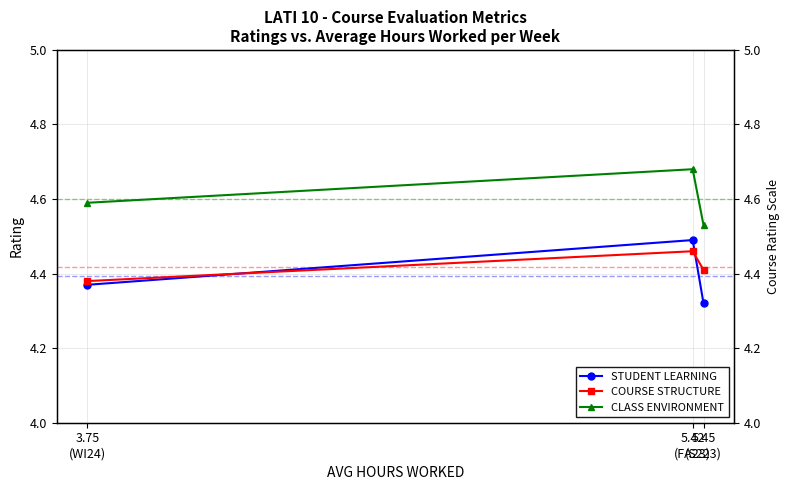

What are all the series names shown in the legend?

STUDENT LEARNING, COURSE STRUCTURE, CLASS ENVIRONMENT